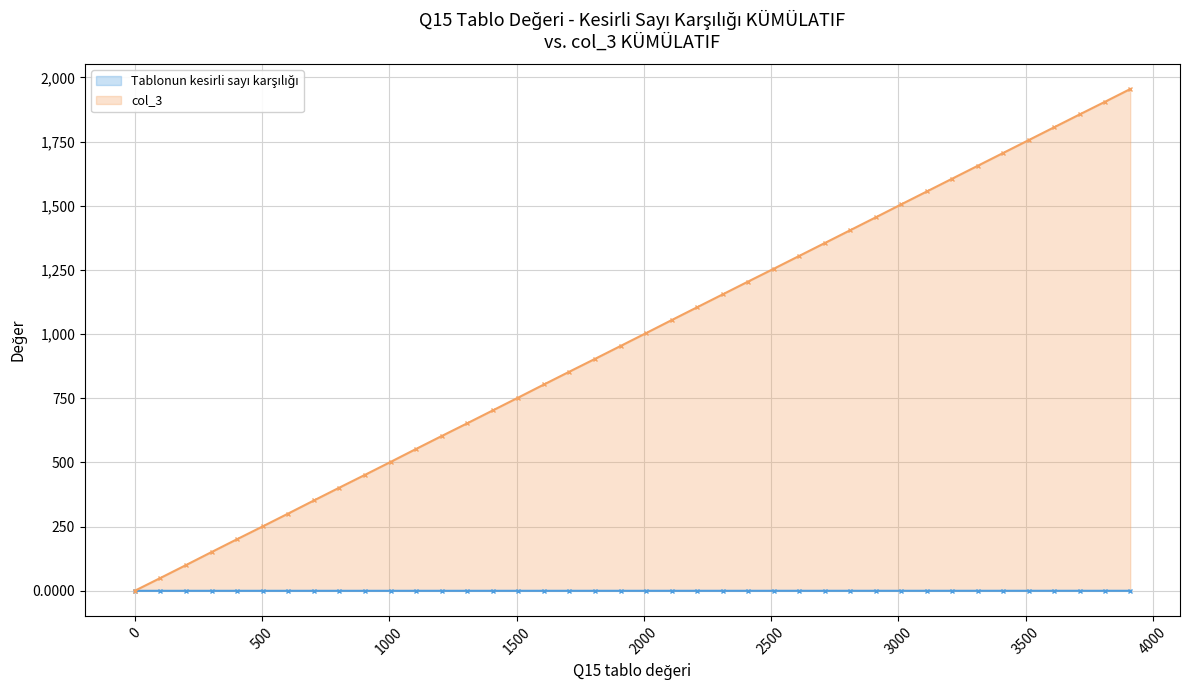

What are all the series names shown in the legend?

Tablonun kesirli sayı karşılığı, col_3